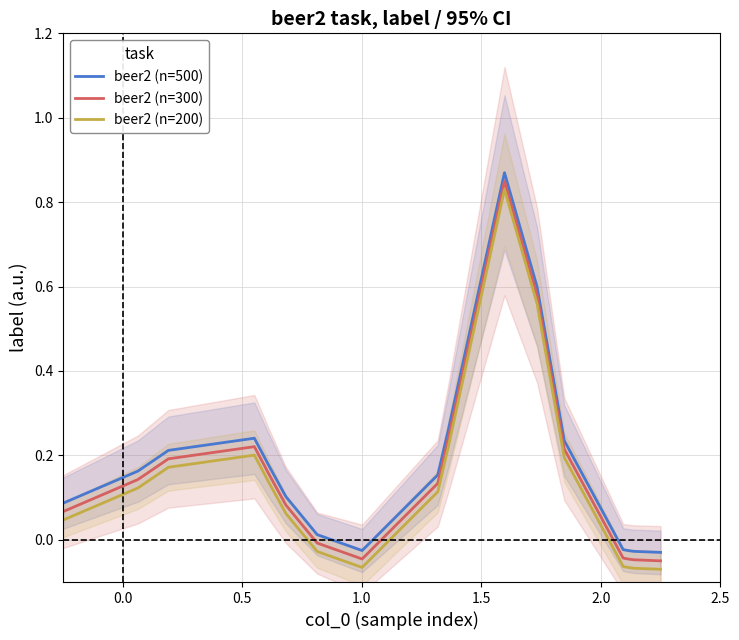

What is the value of the beer2 (n=200) point at the 18th from the left?

-0.1